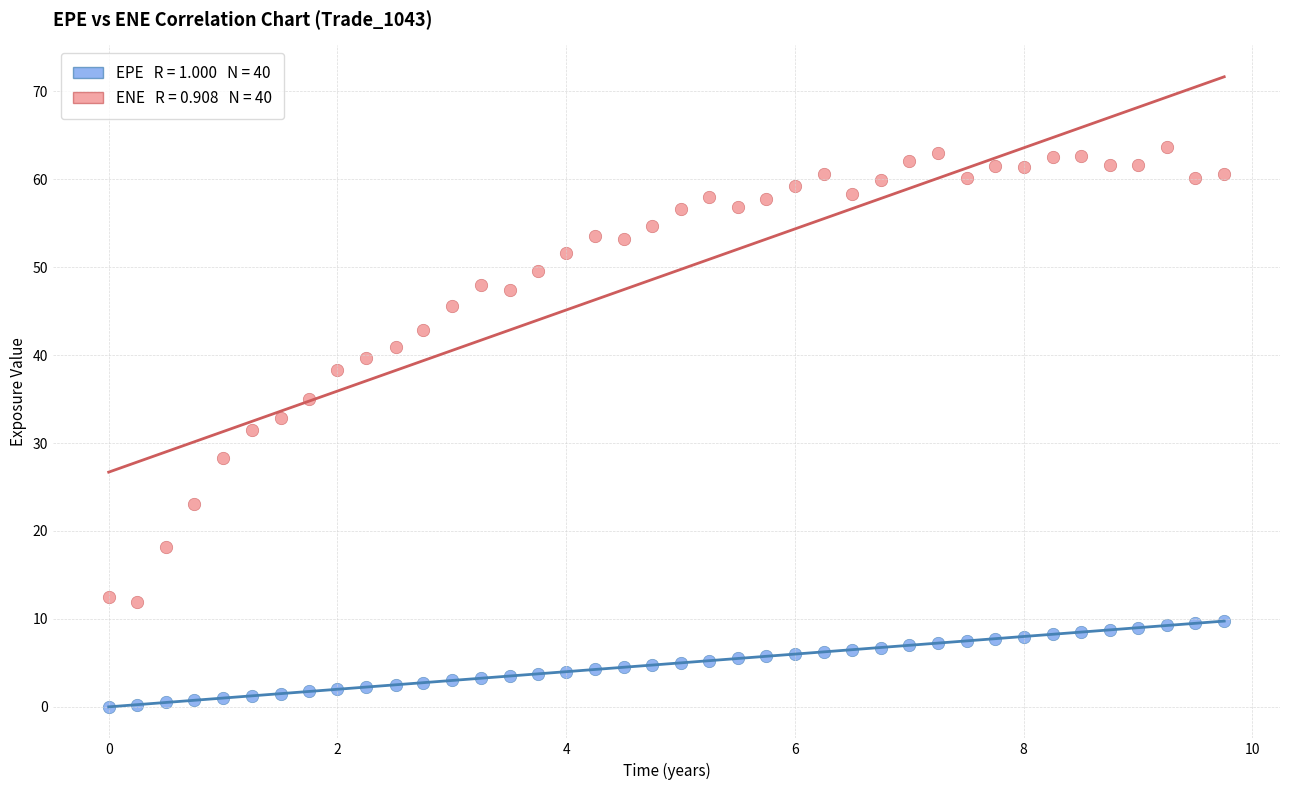

Across all data points, what is the range of Y values (max minus min)?

63.7